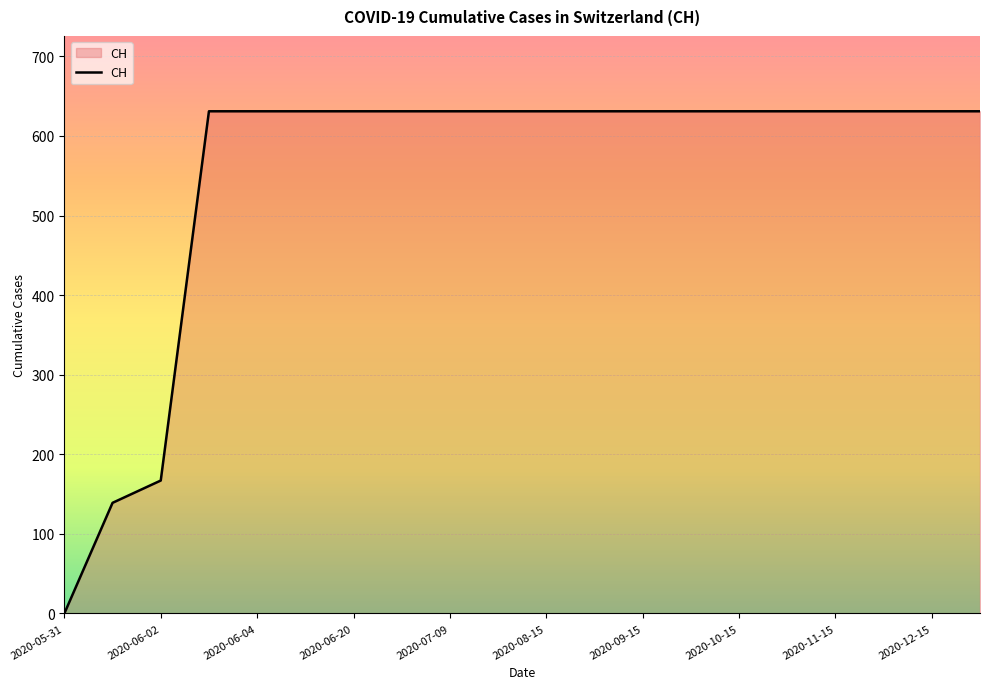

What is the difference between the maximum and minimum values?

631